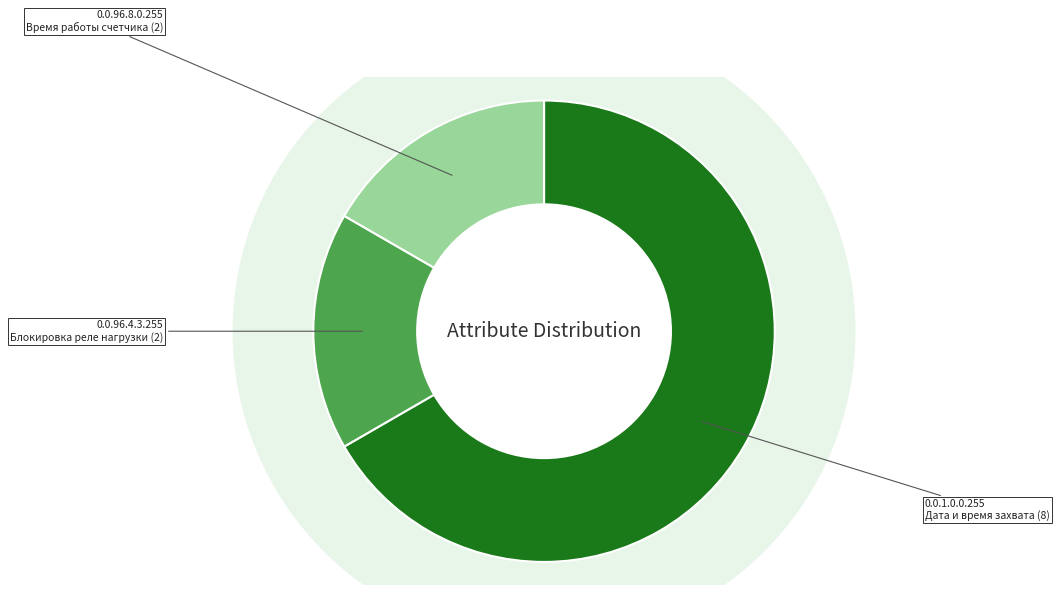

The 0.0.96.4.3.255
Блокировка реле нагрузки slice represents 11% of the pie. True or false?

False